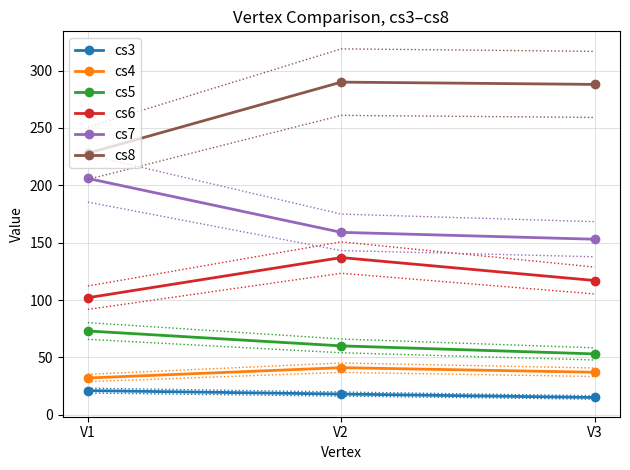

What is the value of the cs3 point at the 1st from the left?

21